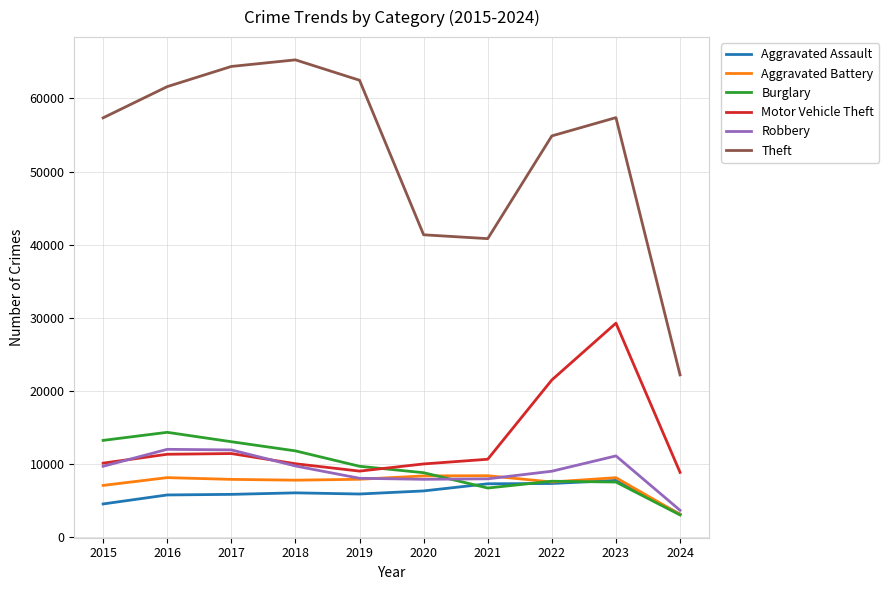

True or false: Aggravated Assault and Theft intersect in this chart.

False